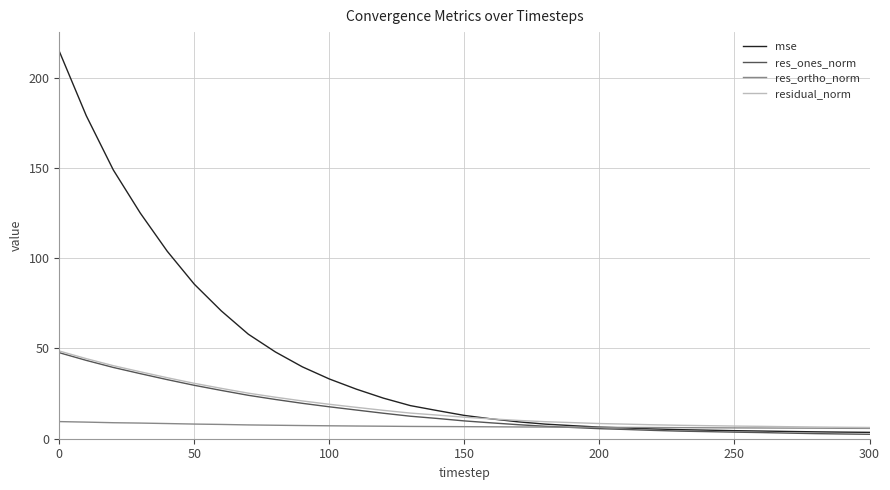

At how many categories does at least one series exceed 151?

2